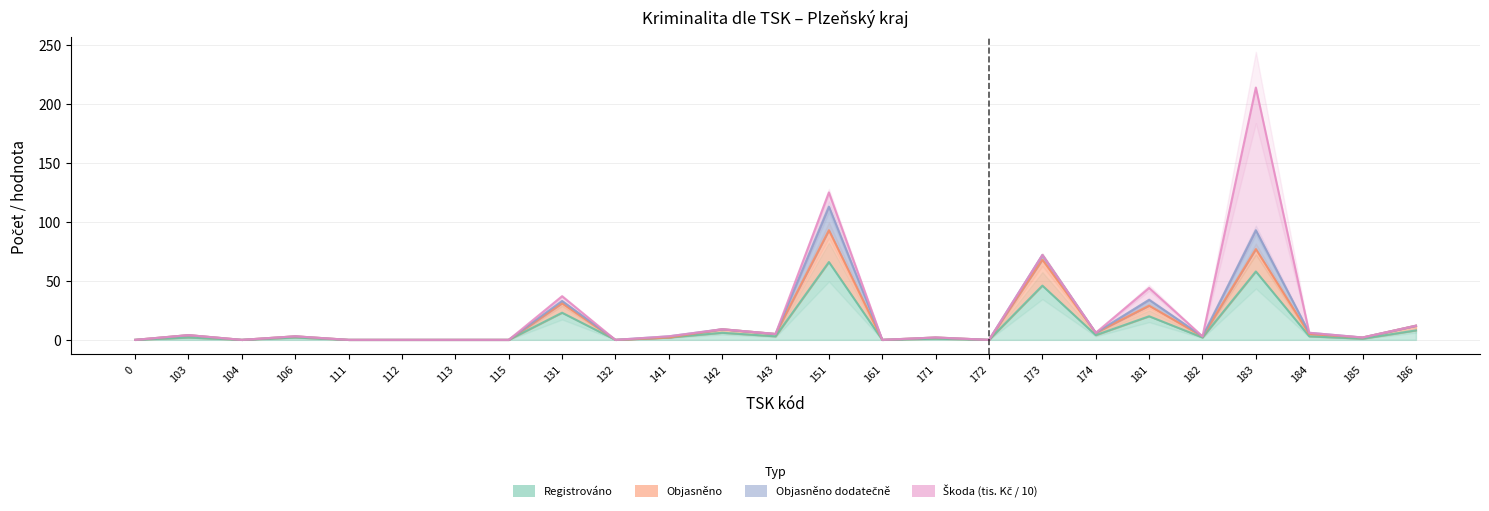

At which category is the sum across all series the highest?

151